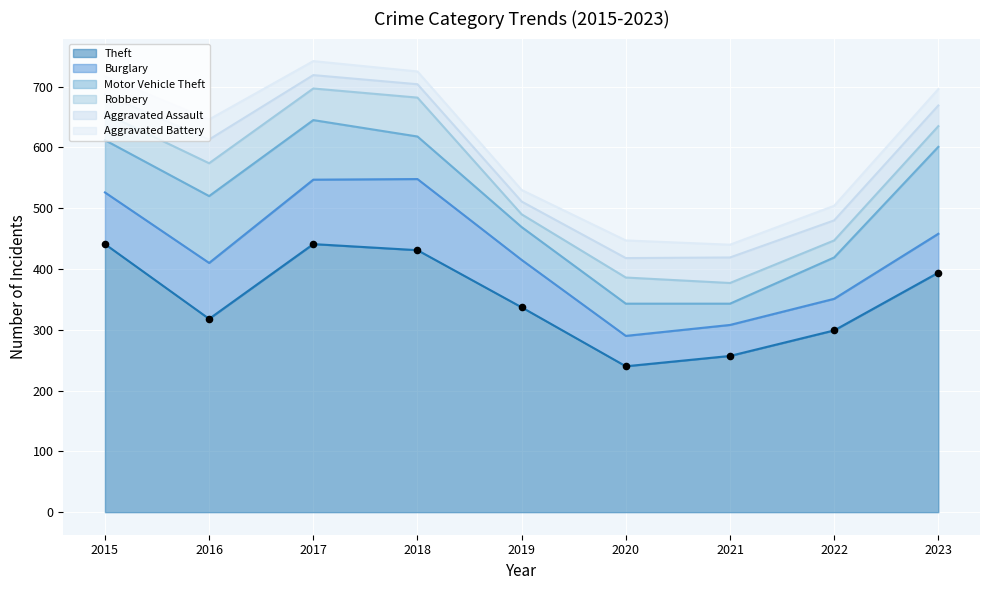

Which series has the widest spread of Y values?

Theft